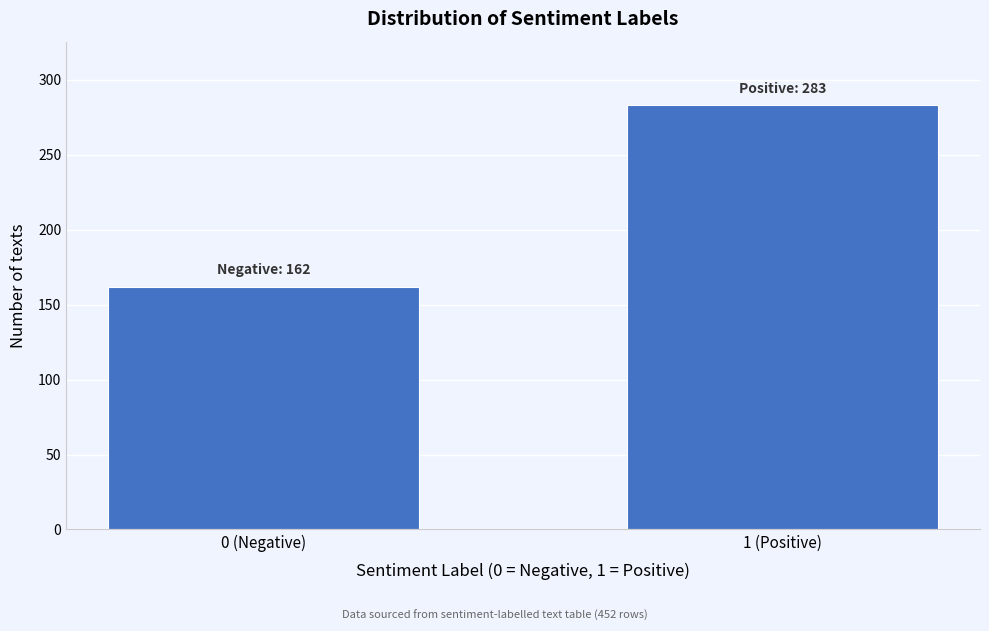

Reading left to right, transcribe all the data shown in this chart.

0 (Negative)=162	1 (Positive)=283